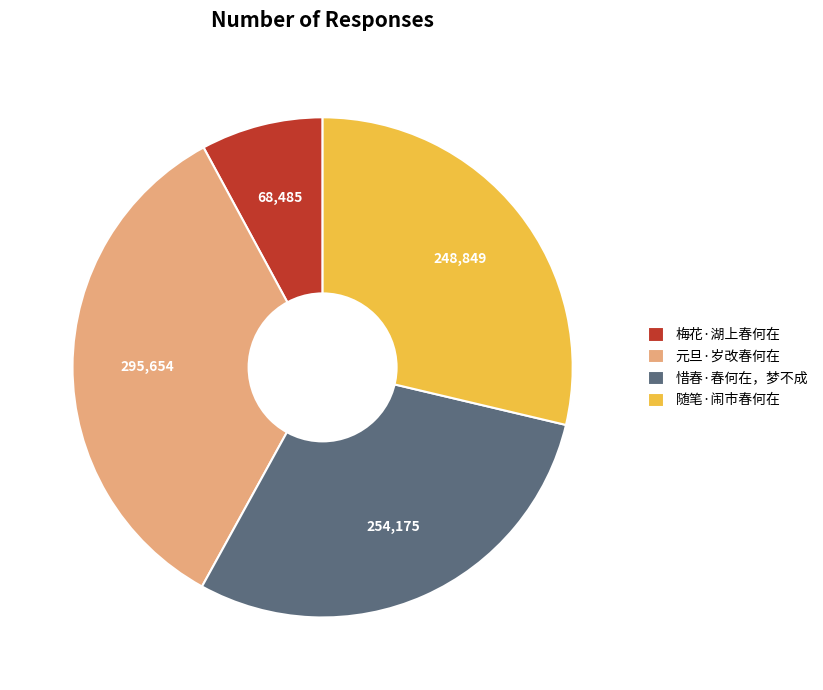

Rank the categories by value from lowest to highest.

梅花·湖上春何在, 随笔·闹市春何在, 惜春·春何在，梦不成, 元旦·岁改春何在